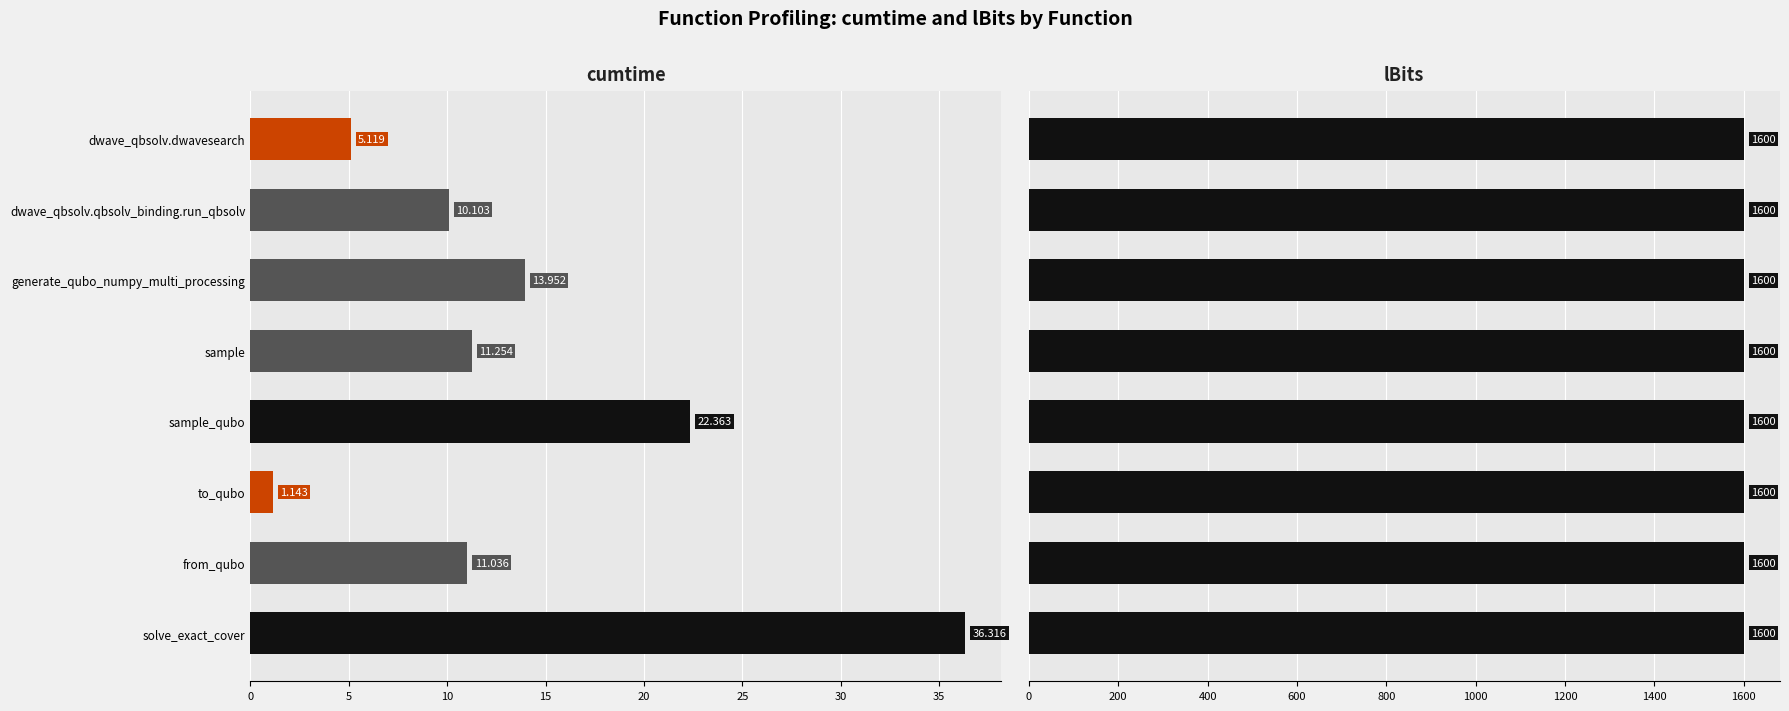

Which series has the widest spread of values?

cumtime